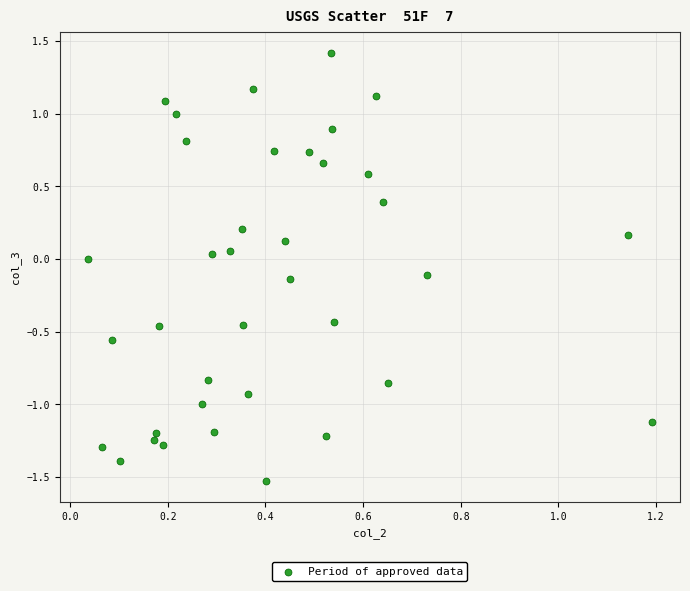

What is the range of X values (max minus min)?

1.2